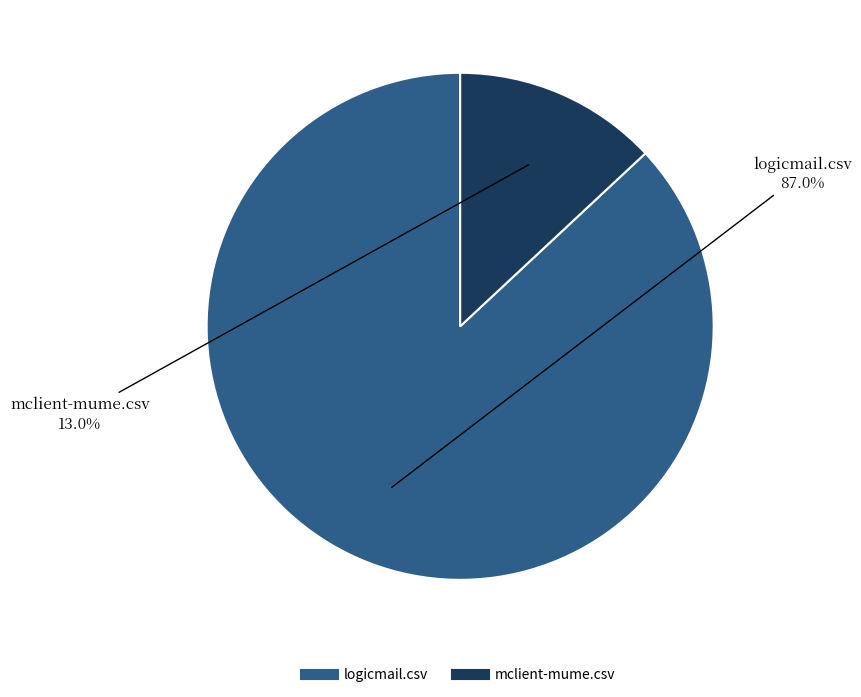

How many segments does this pie chart have?

2